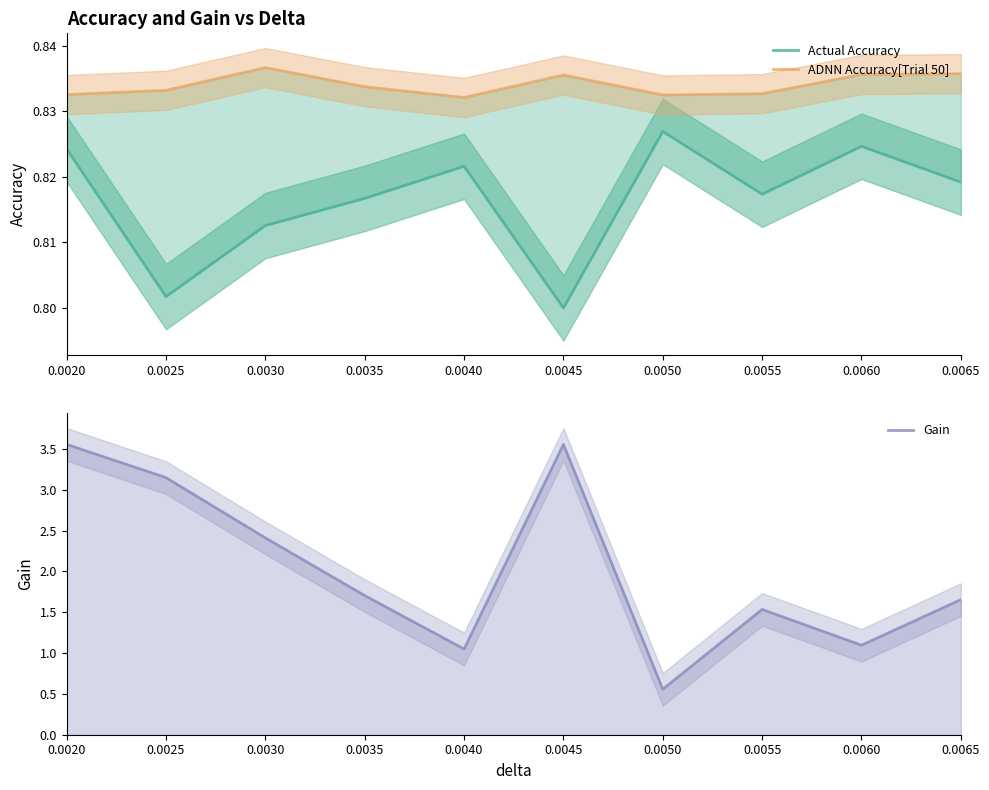

True or false: ADNN Accuracy[Trial 50] and Actual Accuracy intersect in this chart.

False